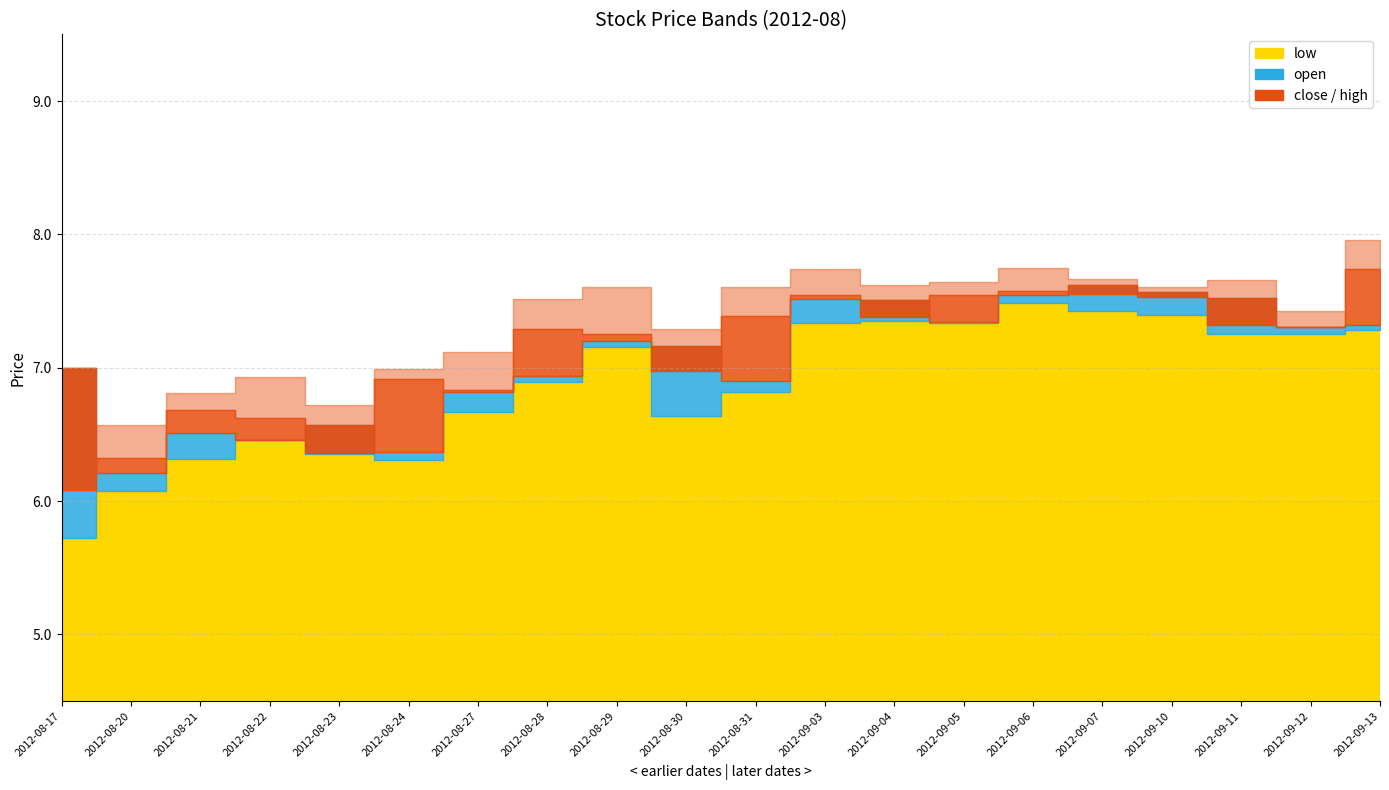

True or false: low has a value of 3.3 at 2012-08-30.

False